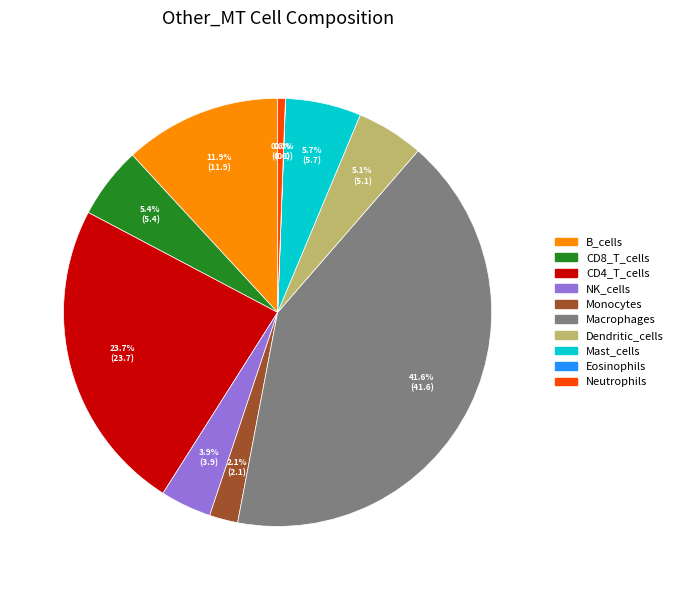

Approximately how many times larger is the value at CD8_T_cells compared to NK_cells?

1.4